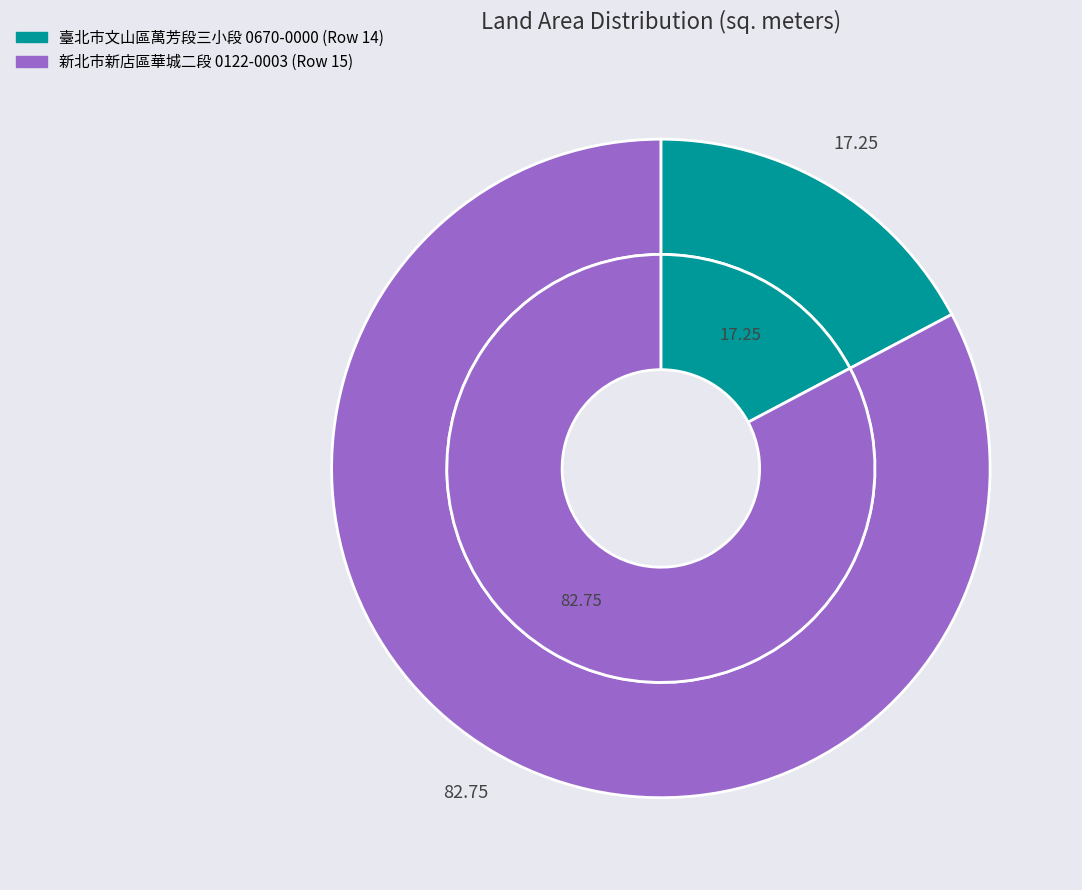

Is the sum of 14 and 15 greater than half?

Yes